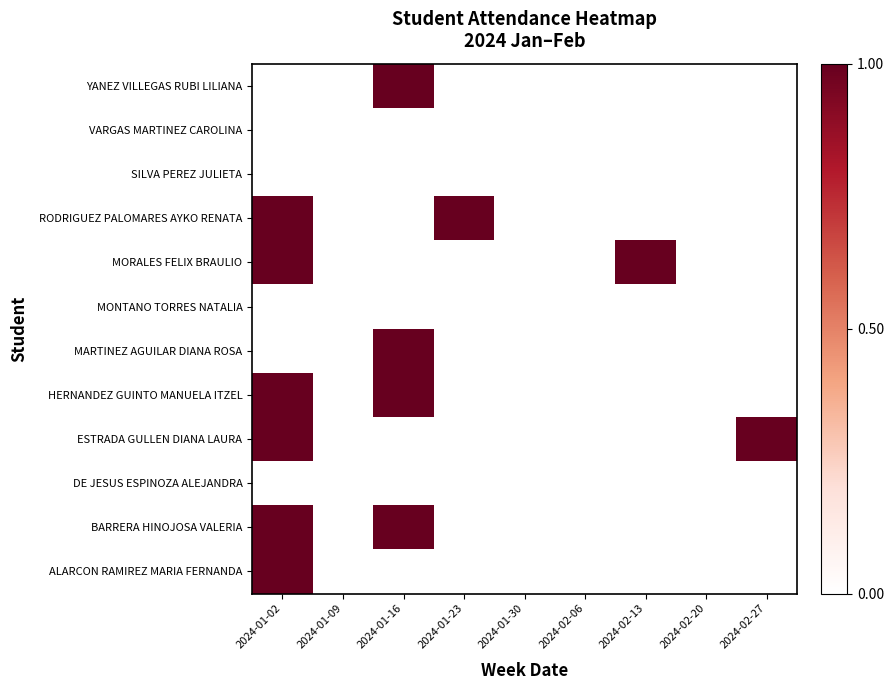

Which has a higher value, 2024-01-09 or 2024-02-27?

2024-01-09